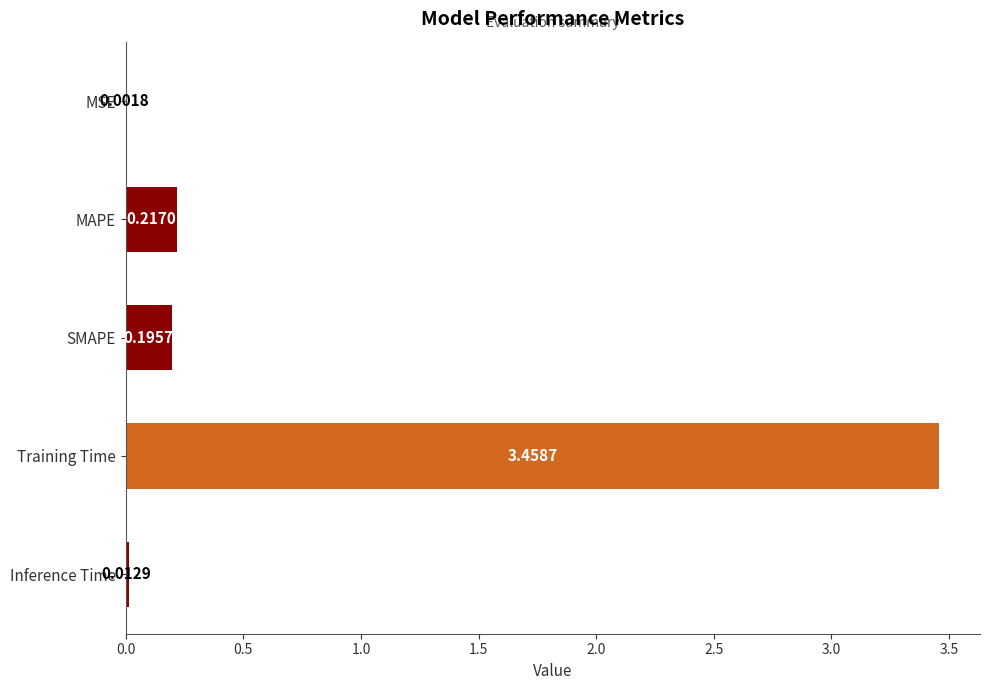

Where is the data nearest to the value 1?

MAPE